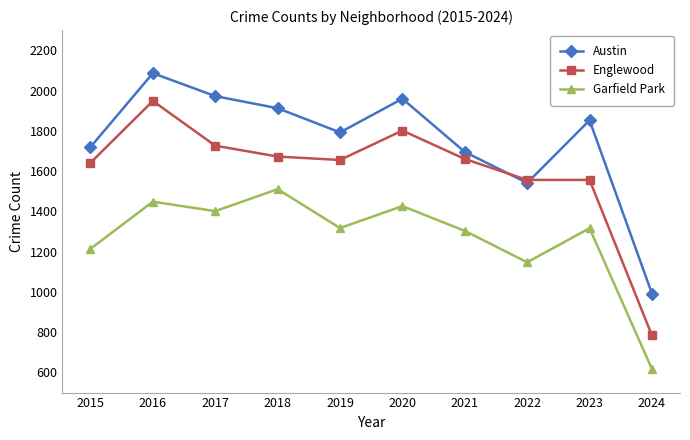

True or false: Garfield Park and Austin intersect in this chart.

False